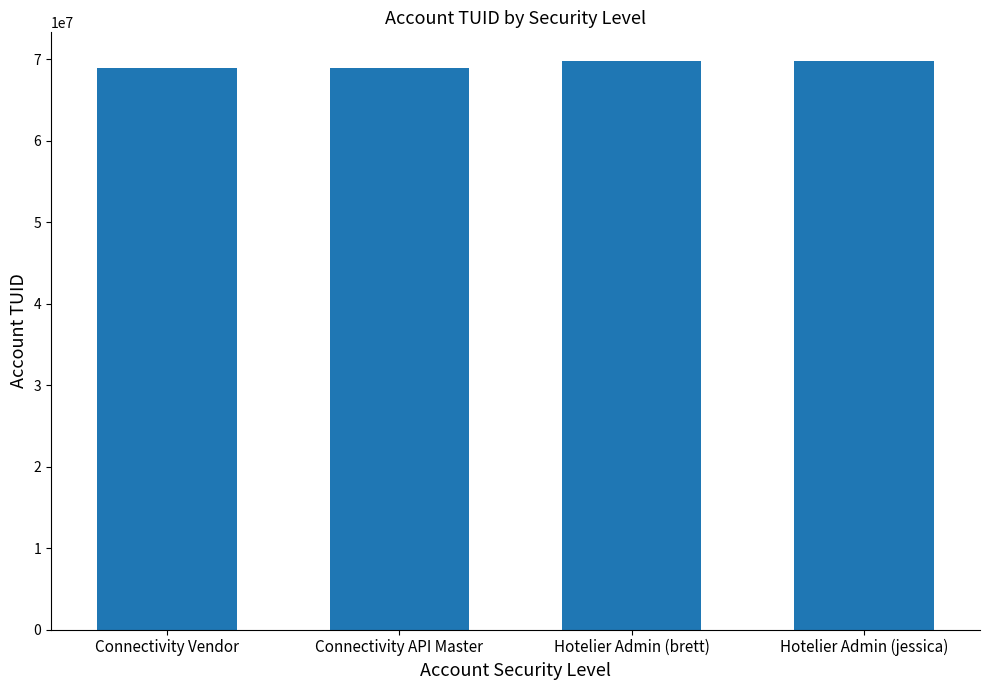

What is the change in value from Connectivity API Master to Hotelier Admin (brett)?

+870814